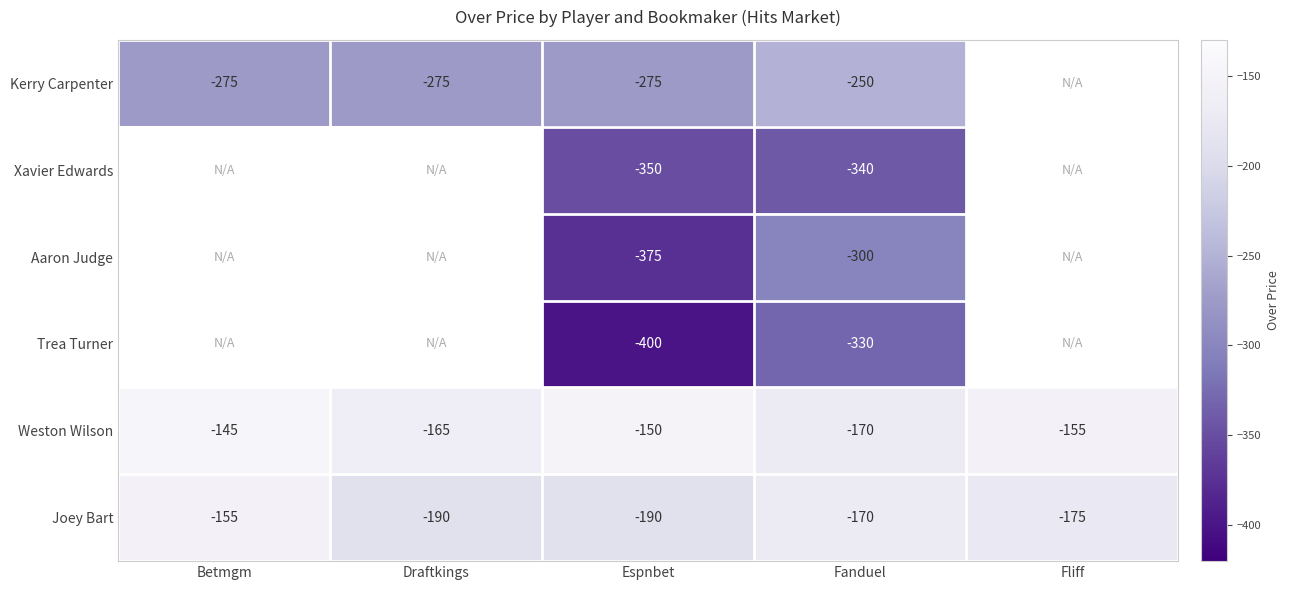

The value of Xavier Edwards at Espnbet is -626.2. True or false?

False